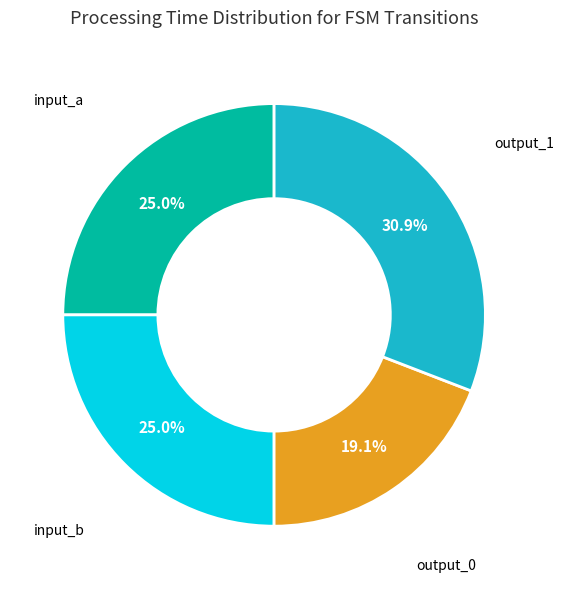

Is there a majority slice in this chart?

No